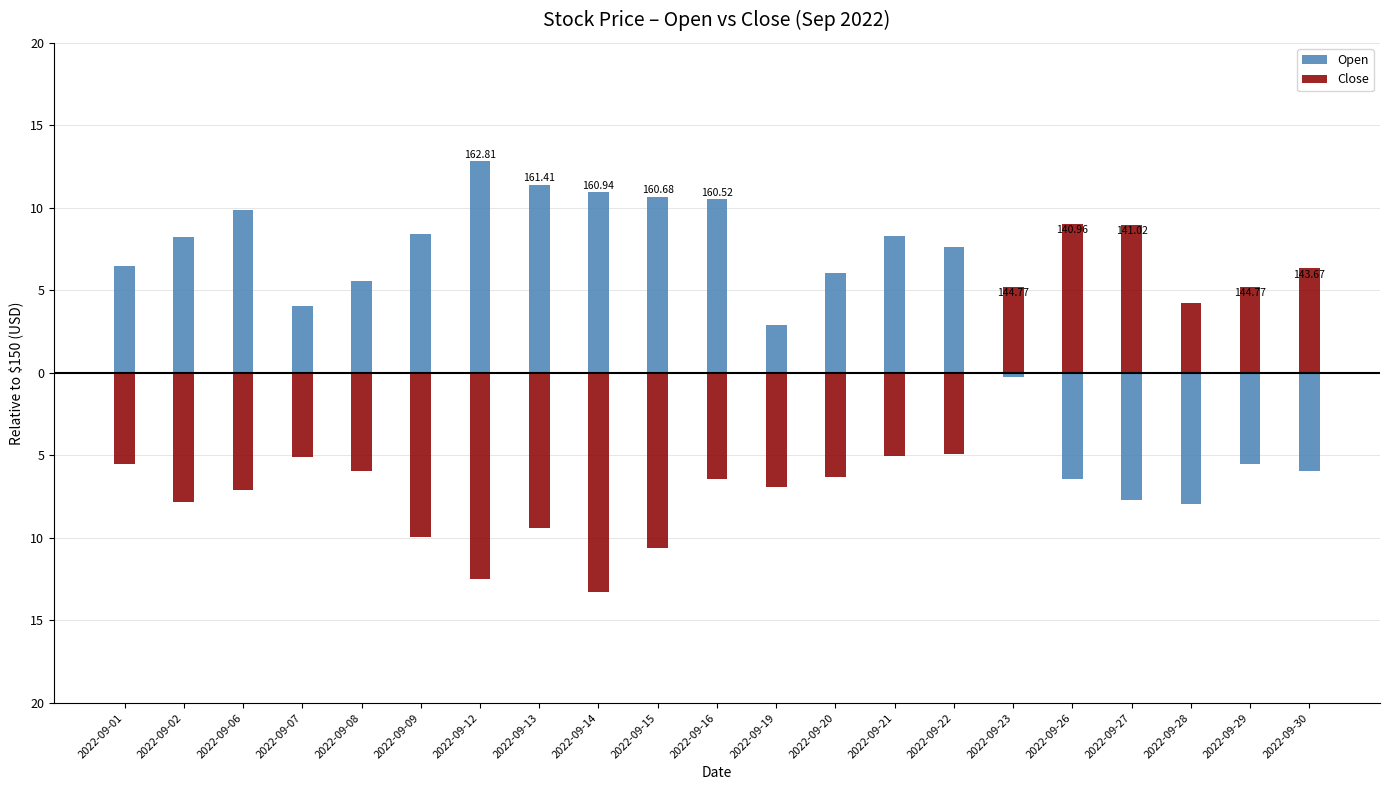

At which label does Close reach its minimum?

2022-09-14